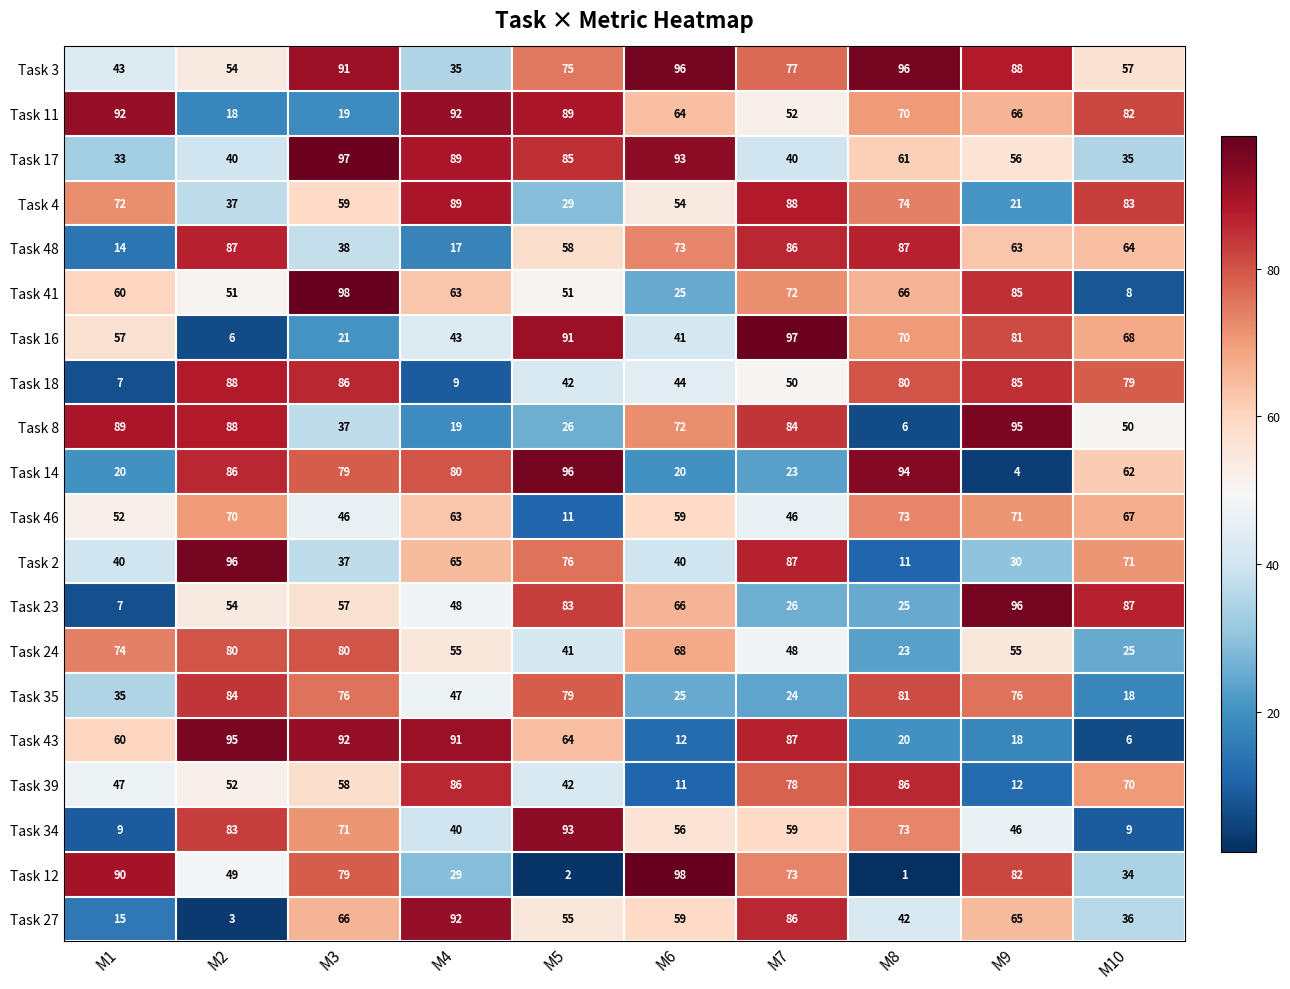

The Task 41 series shows 5 at M10. True or false?

False